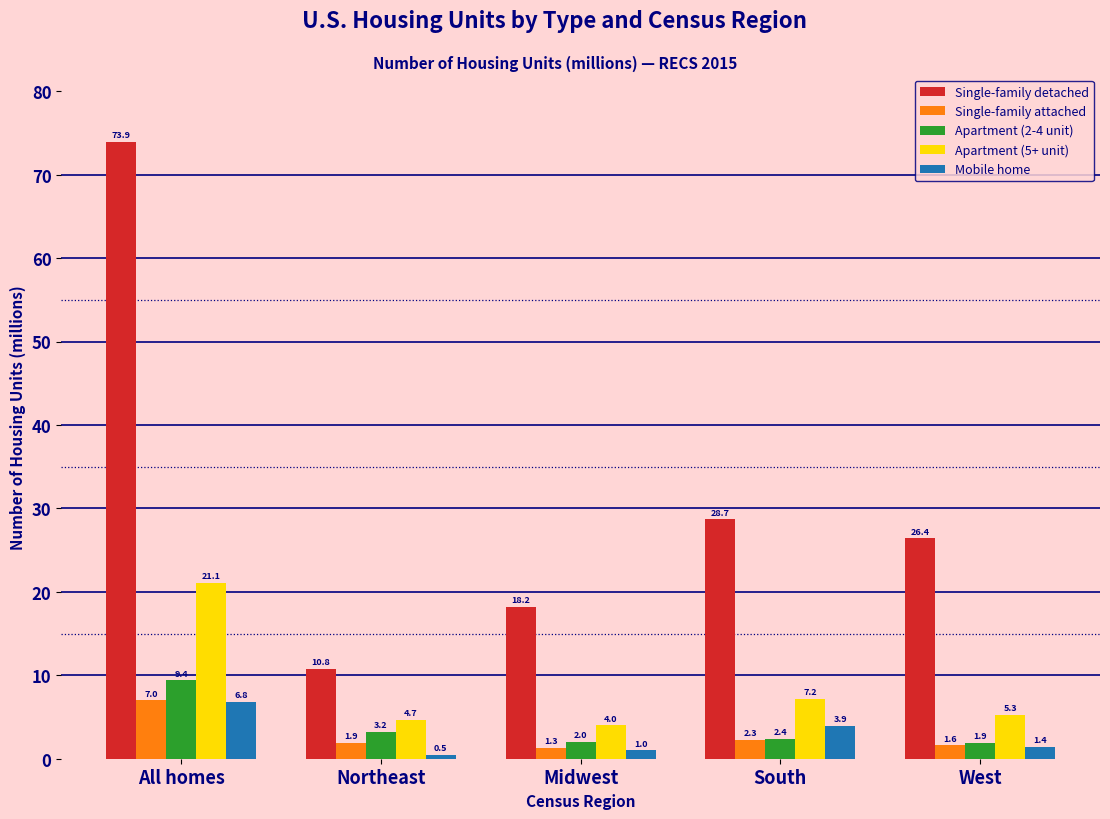

Reading left to right, what are all the values shown in this chart?

Single-family detached: All homes=73.9	Northeast=10.8	Midwest=18.2	South=28.7	West=26.4
Single-family attached: All homes=7.0	Northeast=1.9	Midwest=1.3	South=2.3	West=1.6
Apartment (2-4 unit): All homes=9.4	Northeast=3.2	Midwest=2.0	South=2.4	West=1.9
Apartment (5+ unit): All homes=21.1	Northeast=4.7	Midwest=4.0	South=7.2	West=5.3
Mobile home: All homes=6.8	Northeast=0.5	Midwest=1.0	South=3.9	West=1.4